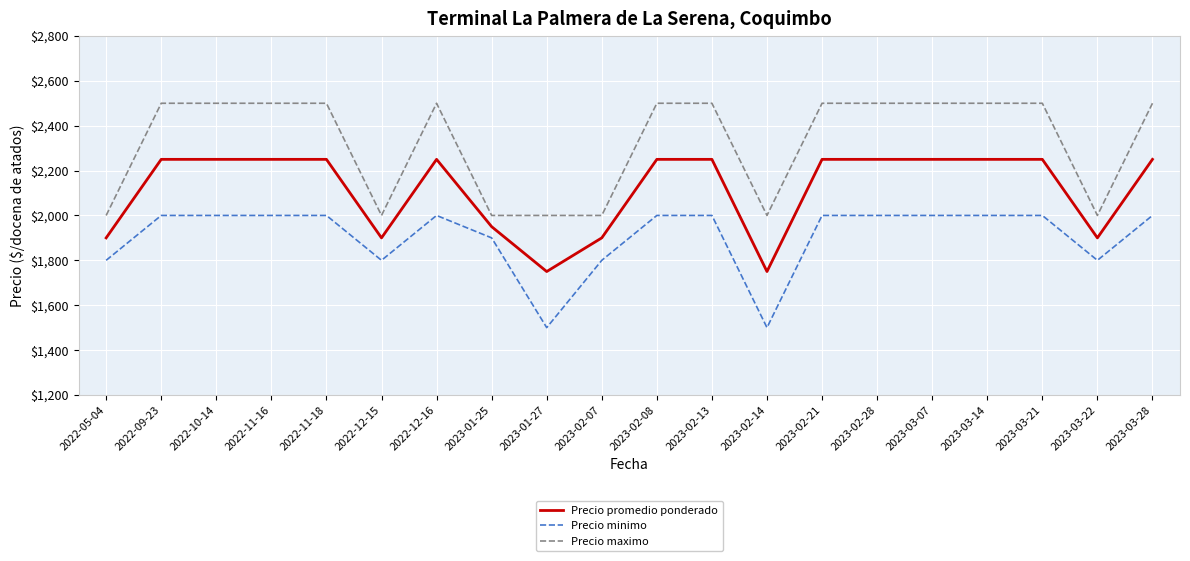

The value of Precio promedio ponderado at 2023-01-27 is 1011. True or false?

False